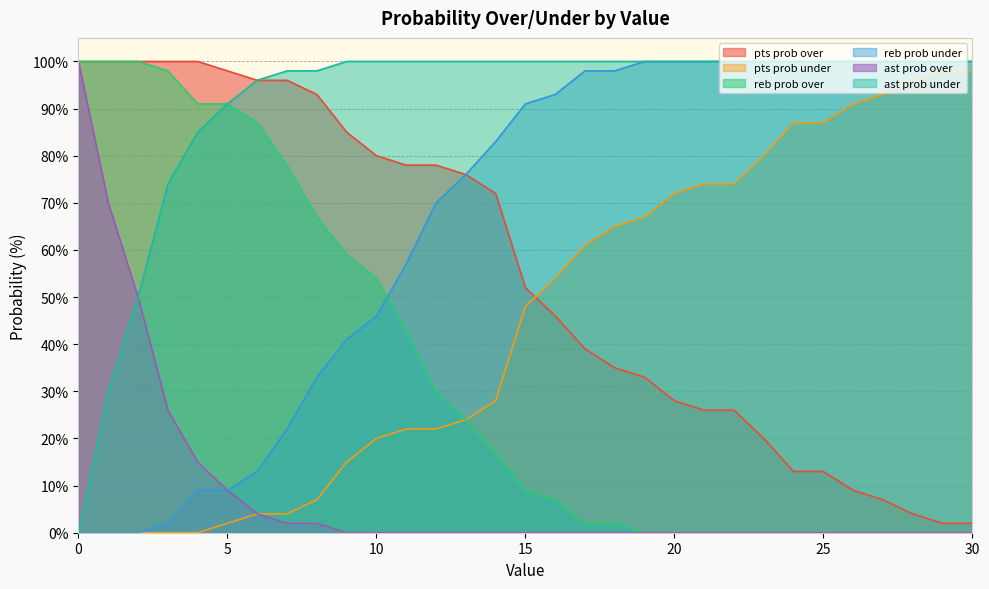

True or false: pts prob over and ast prob under intersect in this chart.

False